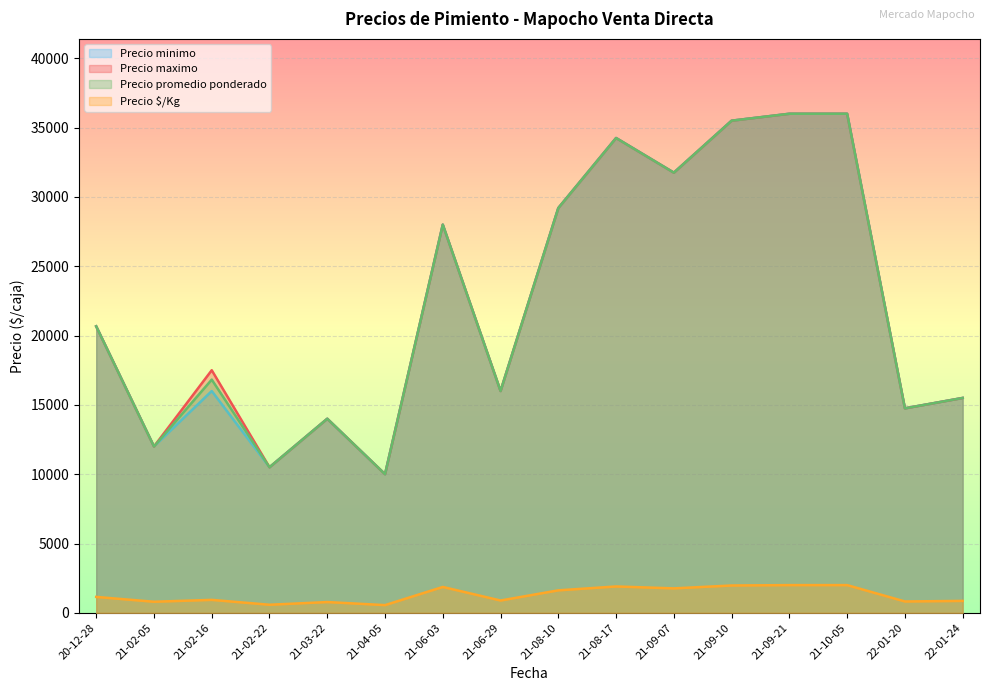

At which label does Precio maximo first exceed 28000?

2021-08-10